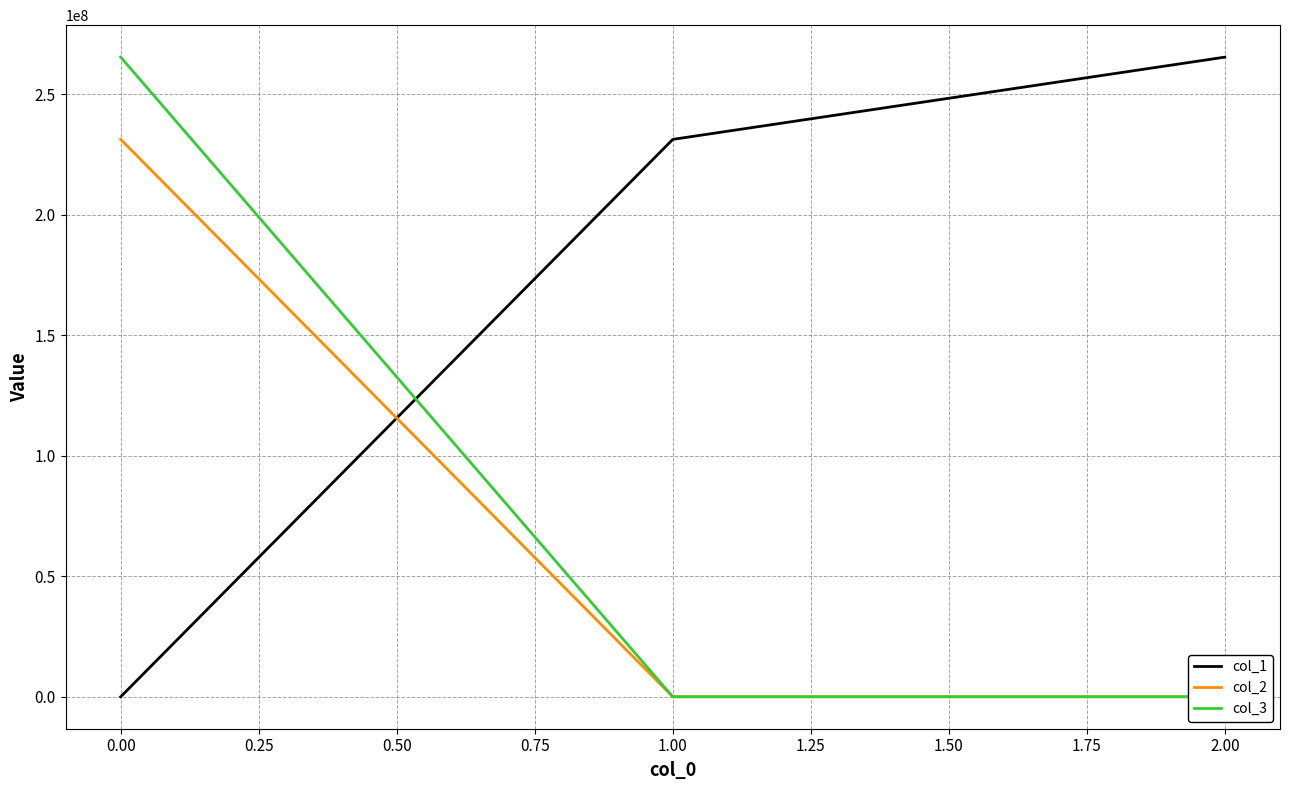

List the labels in order of col_1 value, smallest first.

0.00, 1.00, 2.00